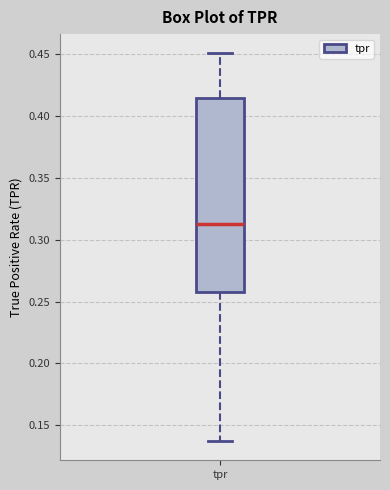

Read this box plot against the y-axis: the position of the median line, the range covered by the box, and the ends of both whiskers. The values are not printed on the chart, so give them approximately, as read against the axis.

median 0.315, box 0.260 to 0.415, whiskers 0.135 to 0.450